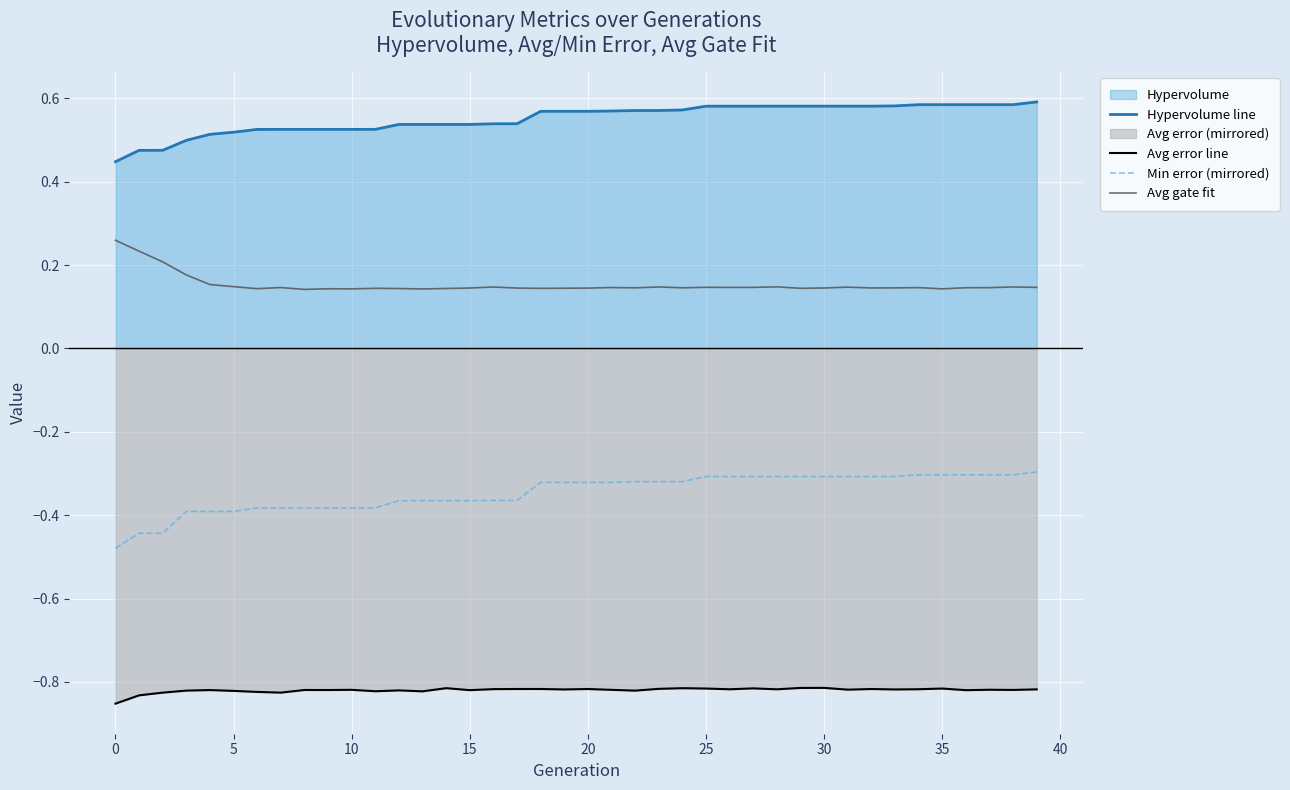

Which series has the largest total across all categories?

Hypervolume line